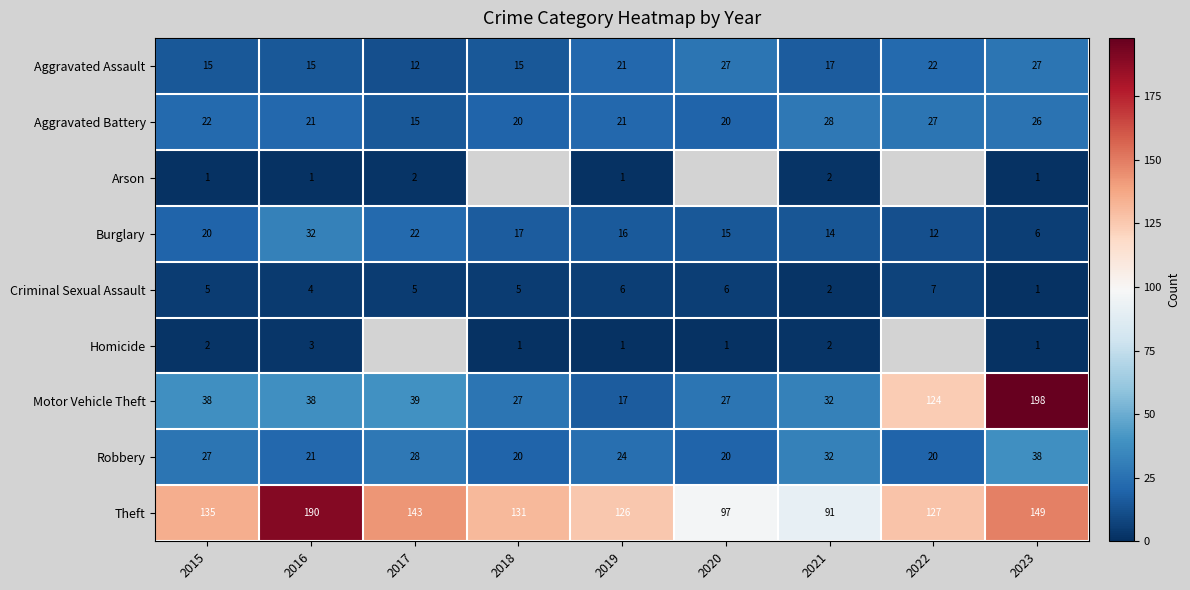

What is the difference between the highest and lowest values at 2023?

197